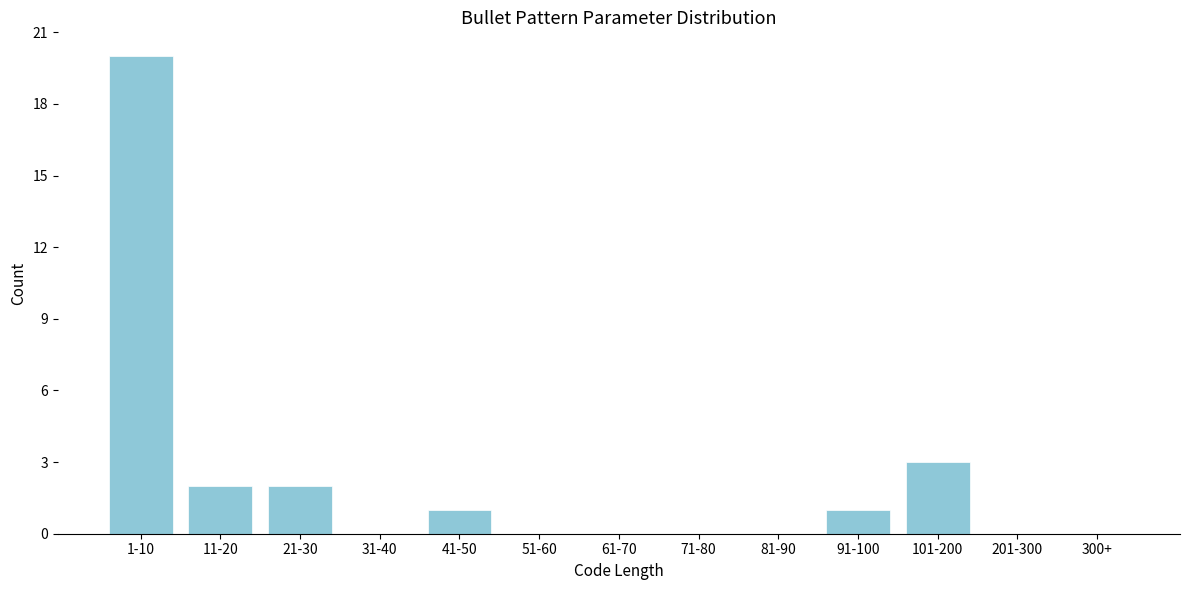

Reading left to right, transcribe all the data shown in this chart.

1-10=20	11-20=2	21-30=2	31-40=0	41-50=1	51-60=0	61-70=0	71-80=0	81-90=0	91-100=1	101-200=3	201-300=0	300+=0